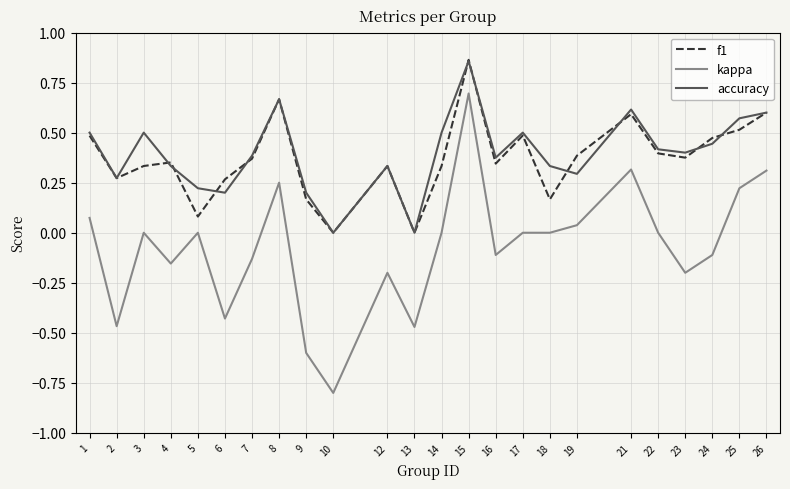

How many interior local peaks does the f1 series have?

6